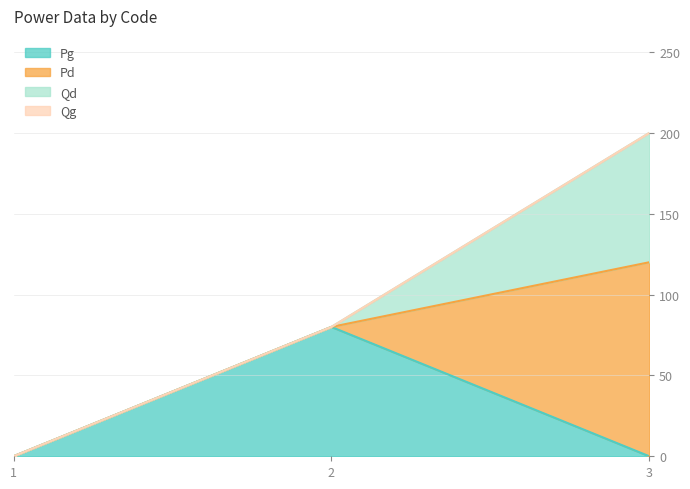

At how many categories does at least one series exceed 70?

2